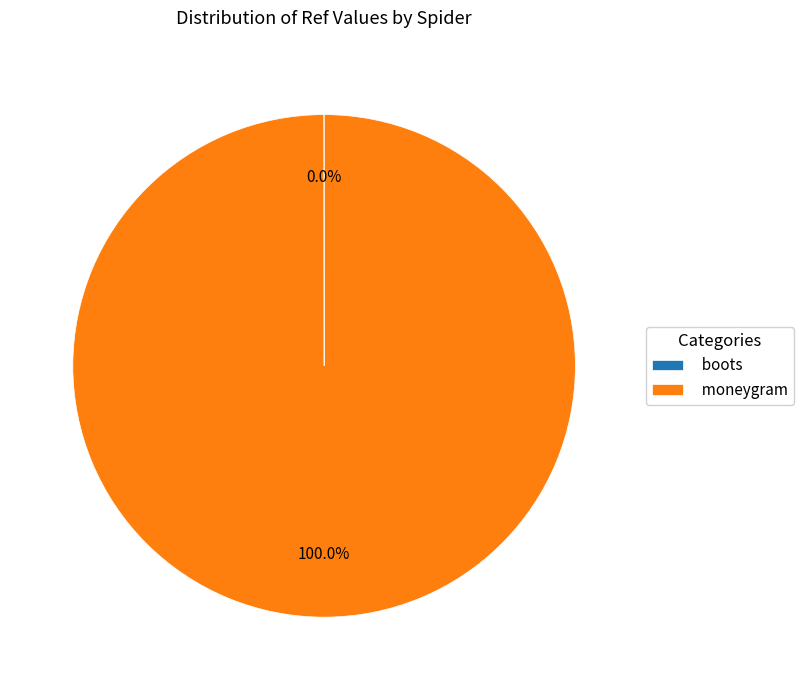

To the nearest percent, what is the average slice percentage?

50%